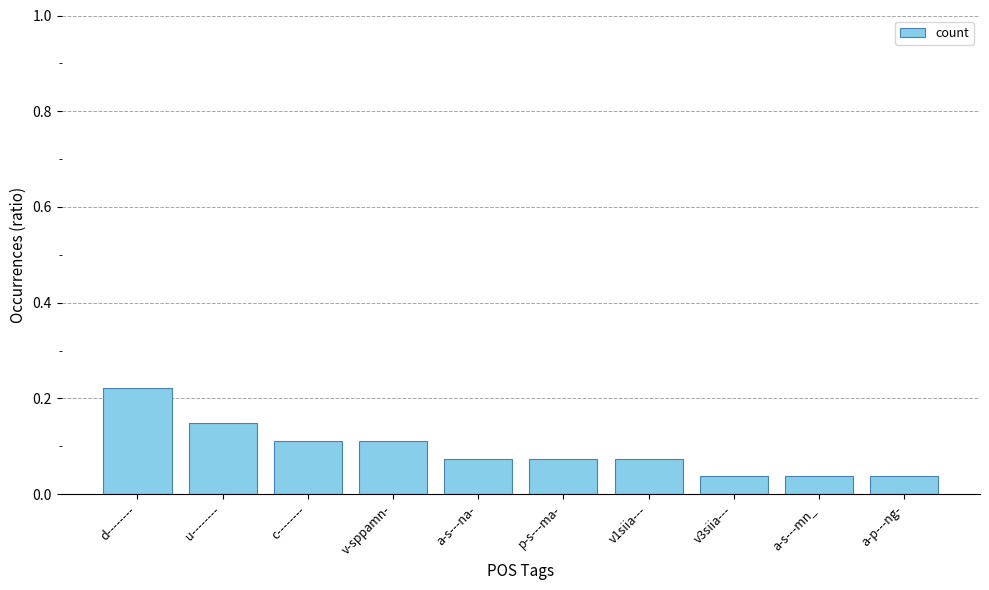

What is the label of the 8th bar from the left?

v3siia---